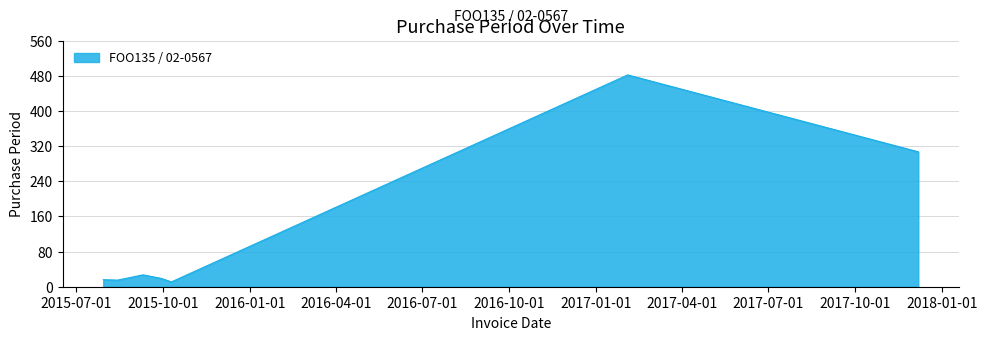

What is the greatest value displayed?

482